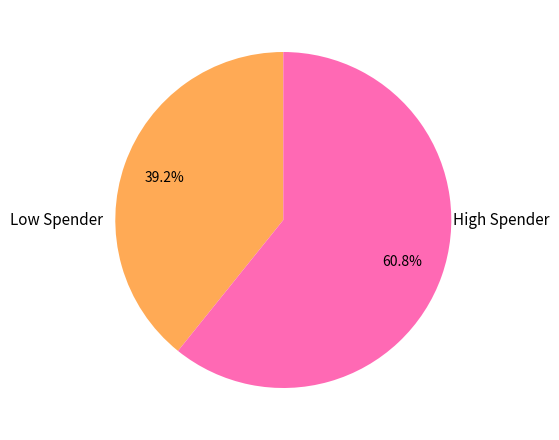

Is there a majority slice in this chart?

Yes